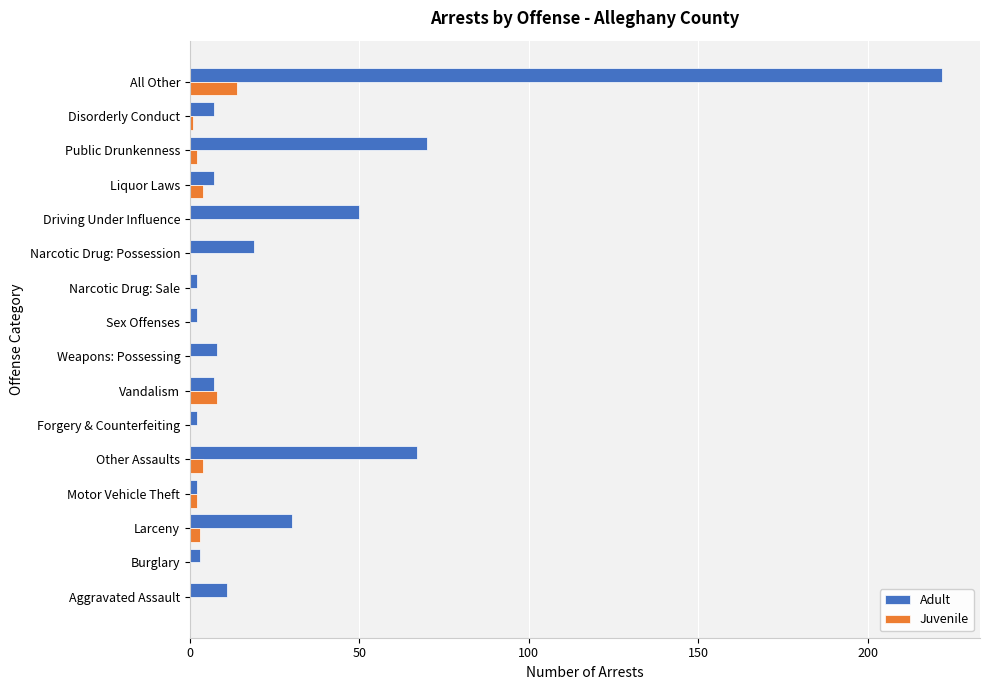

Read the Adult value at Weapons: Possessing.

8